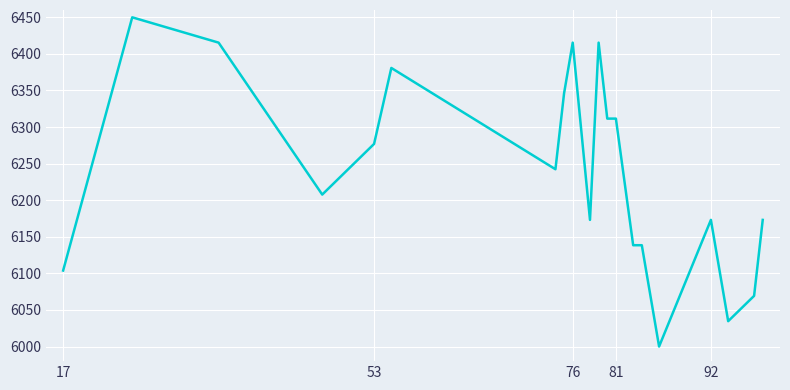

How many distinct data groups are displayed?

1